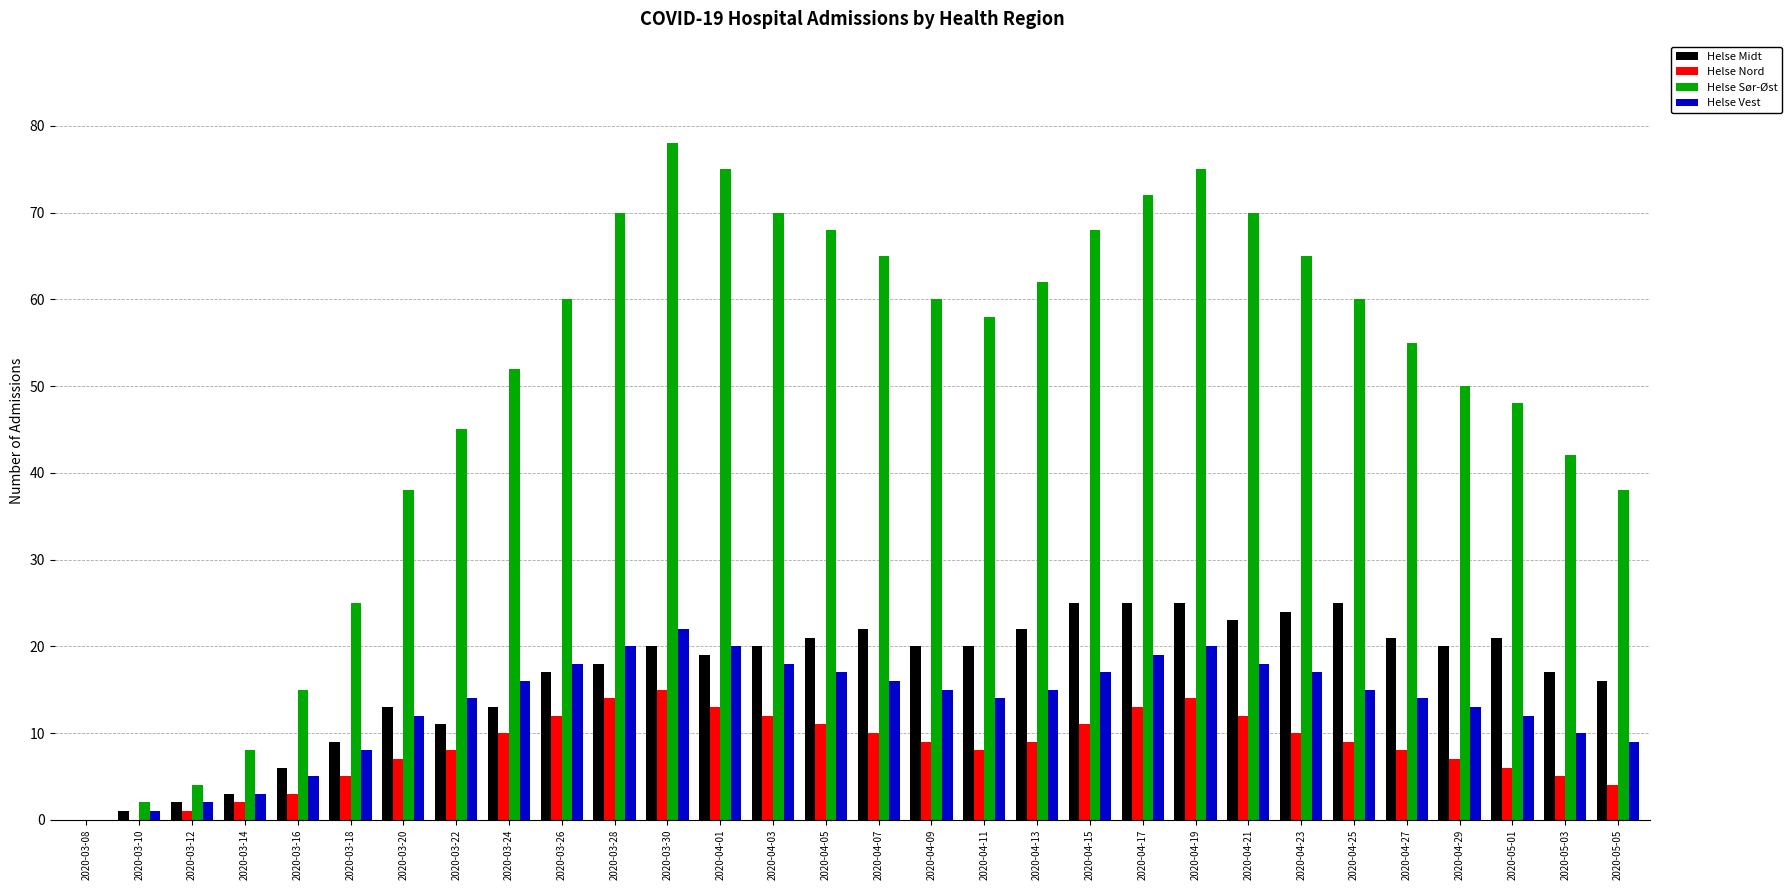

Reading right to left, extract all data points from this chart.

Helse Midt: 2020-05-05=16	2020-05-03=17	2020-05-01=21	2020-04-29=20	2020-04-27=21	2020-04-25=25	2020-04-23=24	2020-04-21=23	2020-04-19=25	2020-04-17=25	2020-04-15=25	2020-04-13=22	2020-04-11=20	2020-04-09=20	2020-04-07=22	2020-04-05=21	2020-04-03=20	2020-04-01=19	2020-03-30=20	2020-03-28=18	2020-03-26=17	2020-03-24=13	2020-03-22=11	2020-03-20=13	2020-03-18=9	2020-03-16=6	2020-03-14=3	2020-03-12=2	2020-03-10=1	2020-03-08=0
Helse Nord: 2020-05-05=4	2020-05-03=5	2020-05-01=6	2020-04-29=7	2020-04-27=8	2020-04-25=9	2020-04-23=10	2020-04-21=12	2020-04-19=14	2020-04-17=13	2020-04-15=11	2020-04-13=9	2020-04-11=8	2020-04-09=9	2020-04-07=10	2020-04-05=11	2020-04-03=12	2020-04-01=13	2020-03-30=15	2020-03-28=14	2020-03-26=12	2020-03-24=10	2020-03-22=8	2020-03-20=7	2020-03-18=5	2020-03-16=3	2020-03-14=2	2020-03-12=1	2020-03-10=0	2020-03-08=0
Helse Sør-Øst: 2020-05-05=38	2020-05-03=42	2020-05-01=48	2020-04-29=50	2020-04-27=55	2020-04-25=60	2020-04-23=65	2020-04-21=70	2020-04-19=75	2020-04-17=72	2020-04-15=68	2020-04-13=62	2020-04-11=58	2020-04-09=60	2020-04-07=65	2020-04-05=68	2020-04-03=70	2020-04-01=75	2020-03-30=78	2020-03-28=70	2020-03-26=60	2020-03-24=52	2020-03-22=45	2020-03-20=38	2020-03-18=25	2020-03-16=15	2020-03-14=8	2020-03-12=4	2020-03-10=2	2020-03-08=0
Helse Vest: 2020-05-05=9	2020-05-03=10	2020-05-01=12	2020-04-29=13	2020-04-27=14	2020-04-25=15	2020-04-23=17	2020-04-21=18	2020-04-19=20	2020-04-17=19	2020-04-15=17	2020-04-13=15	2020-04-11=14	2020-04-09=15	2020-04-07=16	2020-04-05=17	2020-04-03=18	2020-04-01=20	2020-03-30=22	2020-03-28=20	2020-03-26=18	2020-03-24=16	2020-03-22=14	2020-03-20=12	2020-03-18=8	2020-03-16=5	2020-03-14=3	2020-03-12=2	2020-03-10=1	2020-03-08=0